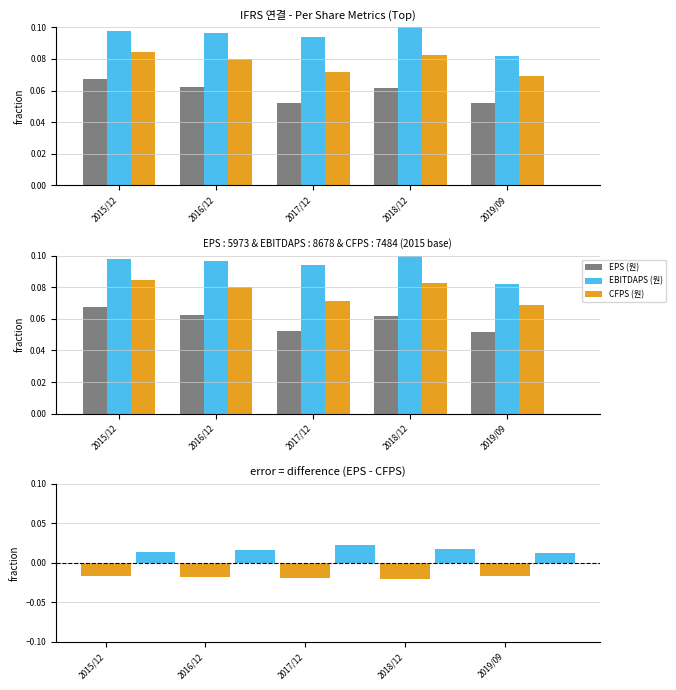

Between 2015/12 and 2016/12, which series saw the biggest shift?

EPS (원)